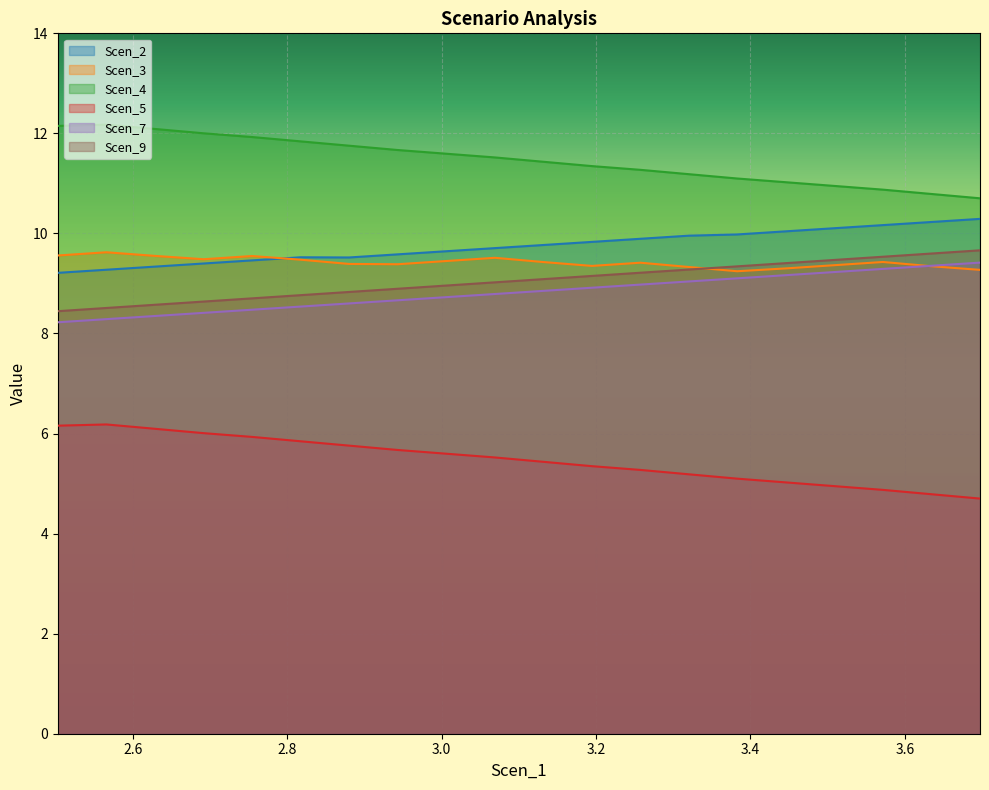

True or false: Scen_4 and Scen_5 intersect in this chart.

False